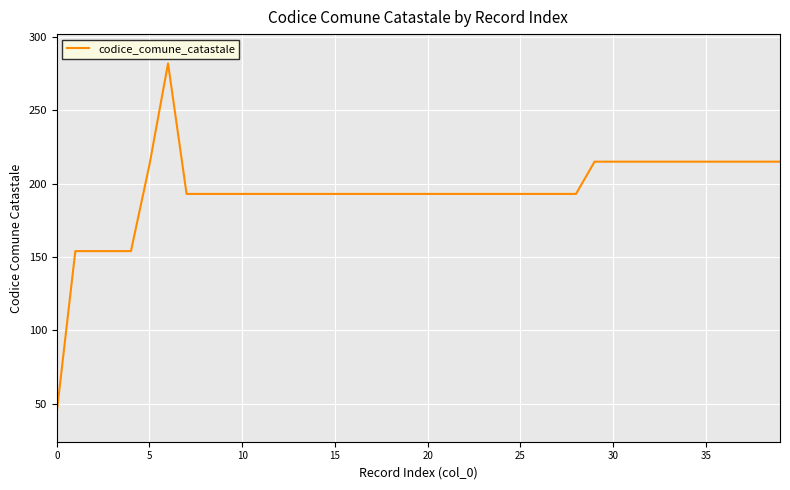

Reading left to right, what are all the values shown in this chart?

44	154	154	154	154	213	282	193	193	193	193	193	193	193	193	193	193	193	193	193	193	193	193	193	193	193	193	193	193	215	215	215	215	215	215	215	215	215	215	215